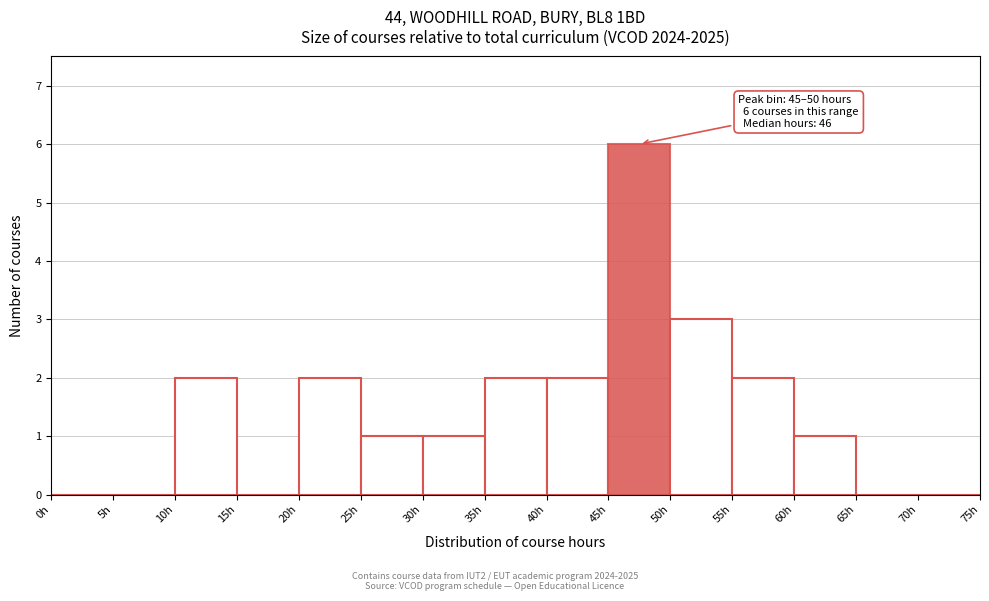

Which range on the x-axis has the tallest bar?

45 to 50